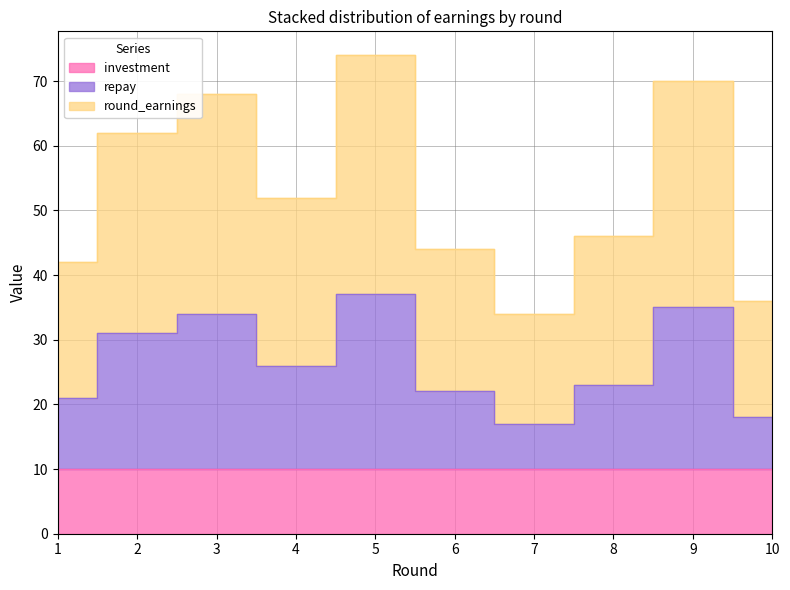

Which category has the lowest value in the round_earnings series?

7